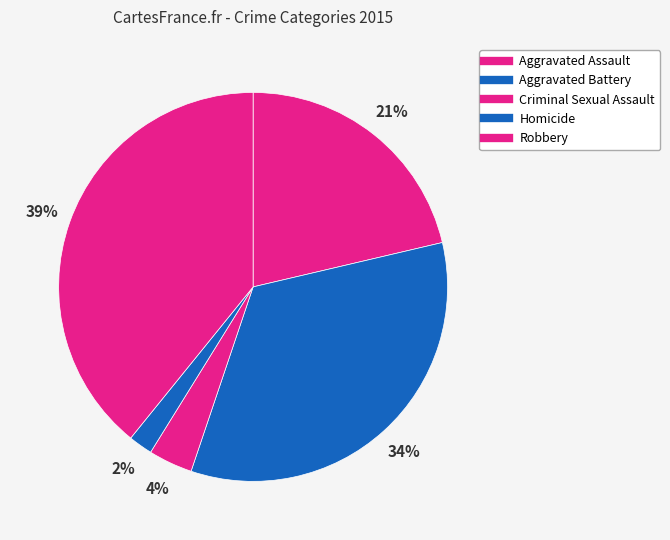

What percentage is the Homicide slice, to the nearest percent?

2%